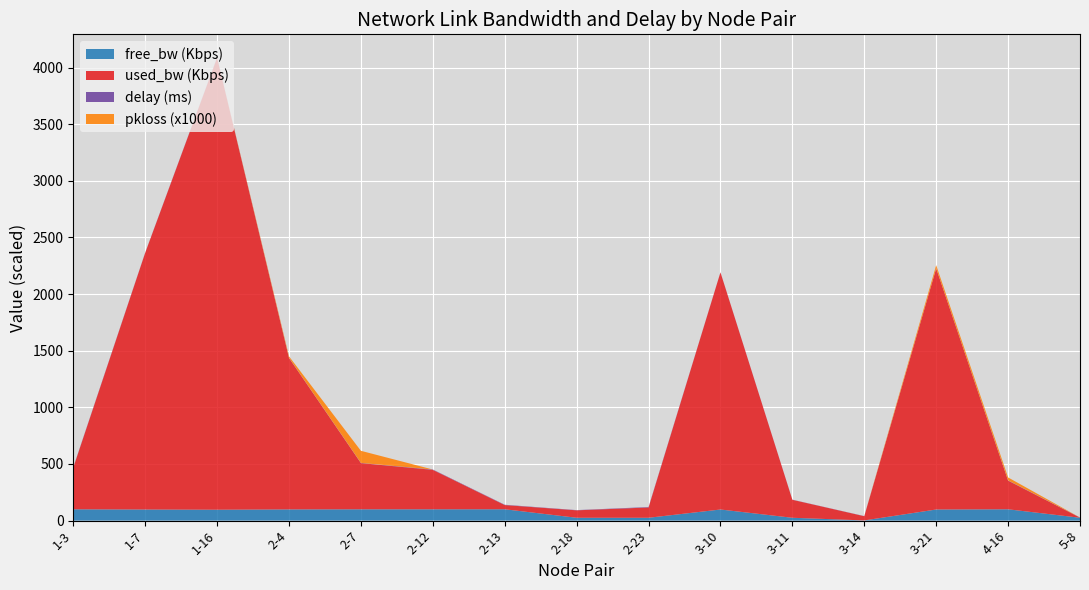

Reading left to right, extract all data points from this chart.

free_bw: 99632.6	97733.6	96009.4	98662.5	99592.1	99651.7	99962.9	24934.2	24909.2	97906.4	24841.3	1512.8	97871.9	99747.1	24998.6
used_bw: 367364.7	2266184.0	3990215.1	1336953.1	407856.0	348238.6	37145.9	65748.7	90779.5	2093553.4	158743.9	37149.6	2128018.4	252896.0	1384.0
delay: 3.5	1.8	2.5	1.5	2.0	3.0	2.8	1.9	3.9	0.8	1.1	1.2	1.2	2.4	0.8
pkloss: 0.0	0.0	0.0	0.0	0.1	0.0	0.0	0.0	0.0	0.0	0.0	0.0	0.0	0.0	0.0